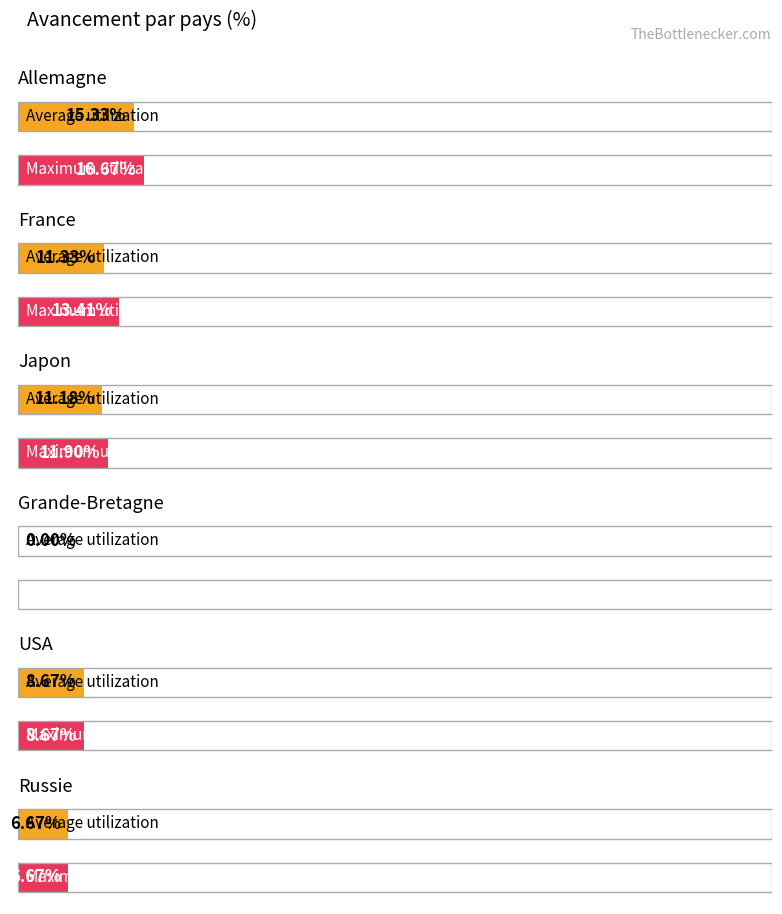

Does the chart contain any negative values?

No